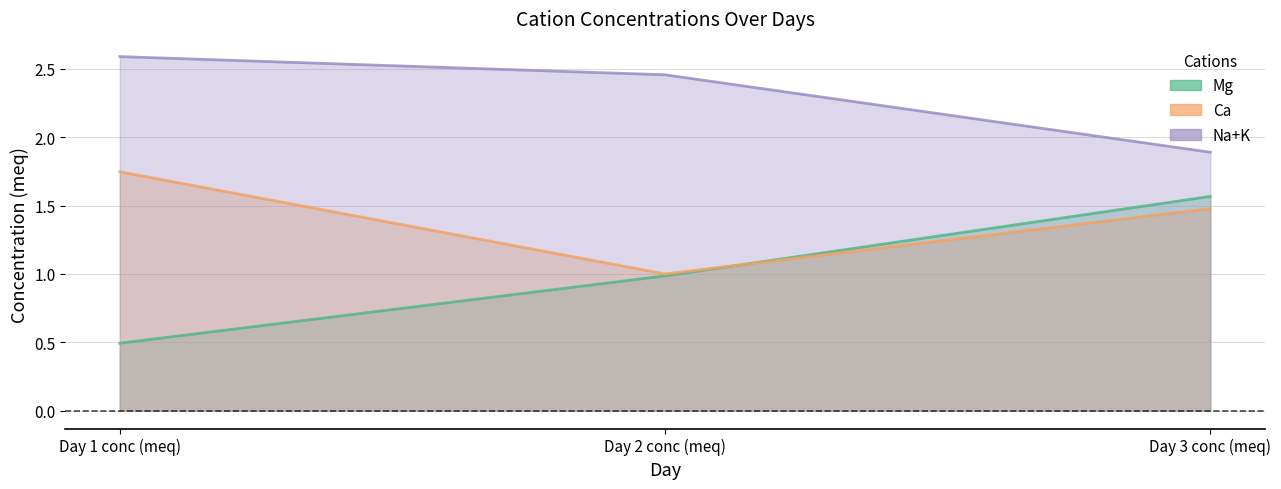

Reading left to right, transcribe all the data shown in this chart.

Mg: Day 1 conc (meq)=0.5	Day 2 conc (meq)=1.0	Day 3 conc (meq)=1.6
Ca: Day 1 conc (meq)=1.7	Day 2 conc (meq)=1.0	Day 3 conc (meq)=1.5
Na+K: Day 1 conc (meq)=2.6	Day 2 conc (meq)=2.5	Day 3 conc (meq)=1.9